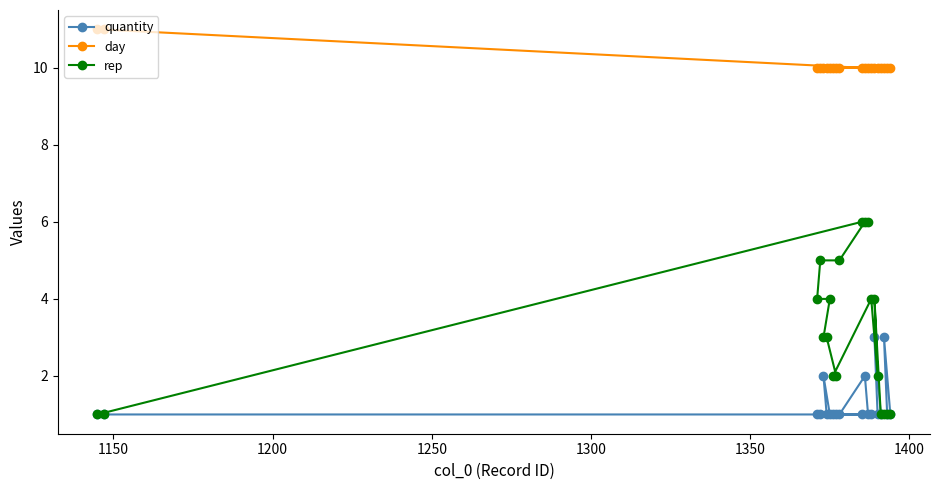

What is the maximum value shown in the chart?

11